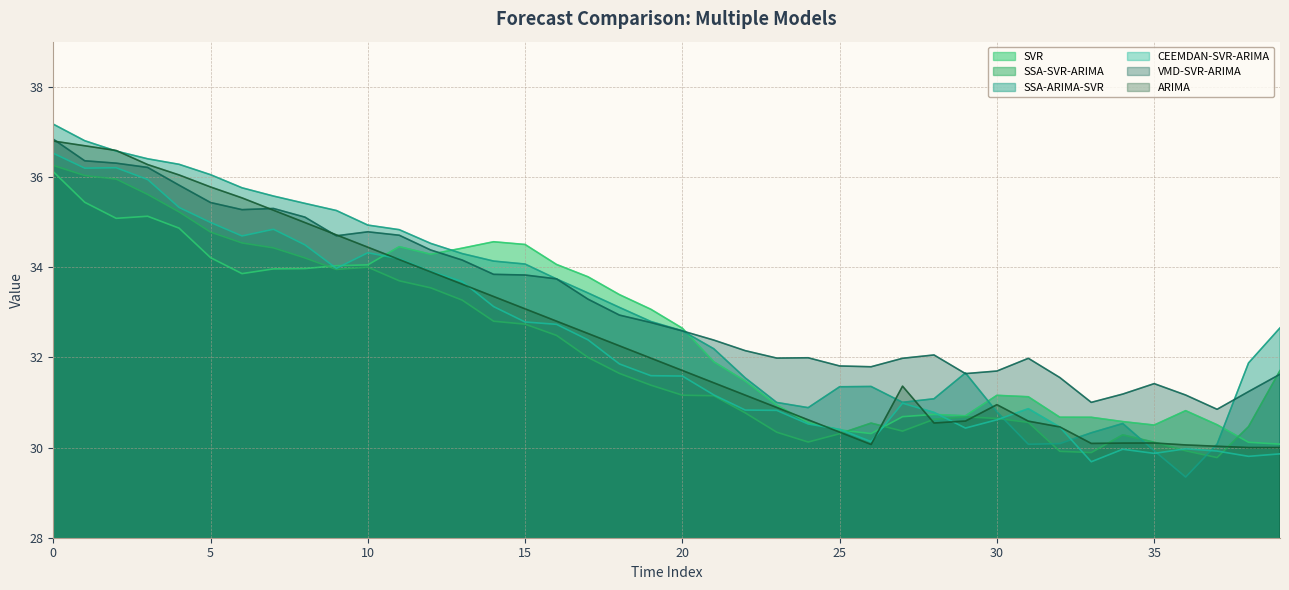

Reading left to right, extract all data points from this chart.

SVR: 36.1	35.4	35.1	35.1	34.9	34.2	33.9	34.0	34.0	34.0	34.1	34.5	34.3	34.4	34.6	34.5	34.1	33.8	33.4	33.1	32.6	31.9	31.5	30.9	30.6	30.4	30.3	30.7	30.7	30.7	31.2	31.1	30.7	30.7	30.6	30.5	30.8	30.5	30.1	30.1
SSA-SVR-ARIMA: 36.3	36.0	36.0	35.6	35.2	34.8	34.5	34.4	34.2	33.9	34.0	33.7	33.5	33.3	32.8	32.7	32.5	32.0	31.6	31.4	31.2	31.1	30.8	30.3	30.1	30.3	30.5	30.4	30.6	30.7	30.6	30.6	29.9	29.9	30.3	30.1	29.9	29.8	30.5	31.7
SSA-ARIMA-SVR: 37.2	36.8	36.6	36.4	36.3	36.1	35.8	35.6	35.4	35.3	34.9	34.8	34.5	34.3	34.1	34.1	33.7	33.4	33.1	32.8	32.6	32.2	31.5	31.0	30.9	31.3	31.4	31.0	31.1	31.7	30.8	30.1	30.1	30.3	30.5	29.9	29.3	30.1	31.9	32.7
CEEMDAN-SVR-ARIMA: 36.5	36.2	36.2	35.9	35.3	35.0	34.7	34.8	34.5	34.0	34.3	34.2	33.9	33.7	33.1	32.8	32.7	32.4	31.9	31.6	31.6	31.2	30.8	30.8	30.5	30.4	30.1	31.0	30.8	30.4	30.6	30.9	30.5	29.7	30.0	29.9	30.0	29.9	29.8	29.9
VMD-SVR-ARIMA: 36.8	36.4	36.3	36.2	35.8	35.4	35.3	35.3	35.1	34.7	34.8	34.7	34.4	34.2	33.8	33.8	33.7	33.3	32.9	32.8	32.6	32.4	32.1	32.0	32.0	31.8	31.8	32.0	32.1	31.6	31.7	32.0	31.6	31.0	31.2	31.4	31.2	30.8	31.2	31.6
ARIMA: 36.8	36.7	36.6	36.3	36.0	35.8	35.5	35.3	35.0	34.7	34.4	34.2	33.9	33.6	33.3	33.1	32.8	32.5	32.3	32.0	31.7	31.4	31.2	30.9	30.6	30.3	30.1	31.4	30.5	30.6	31.0	30.6	30.5	30.1	30.1	30.1	30.1	30.0	30.0	30.0